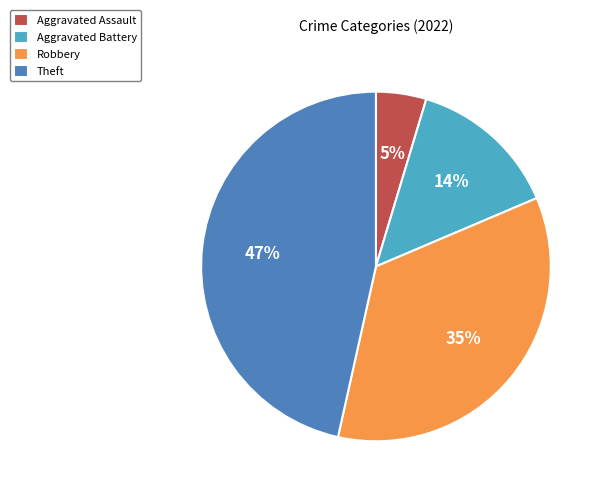

Which category has the biggest portion of the pie?

Theft